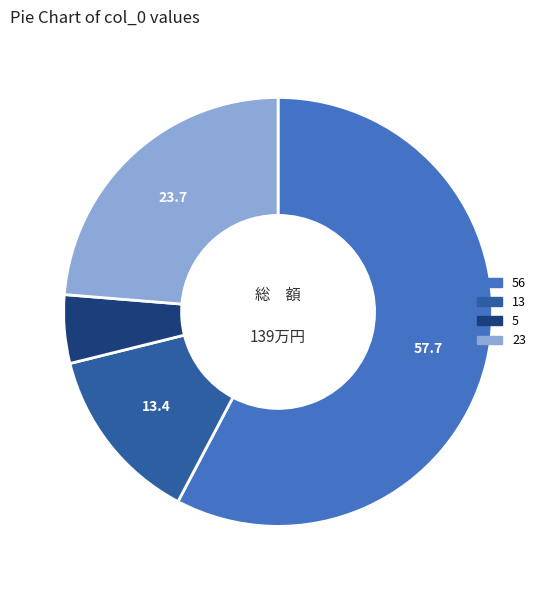

How many segments does this pie chart have?

4